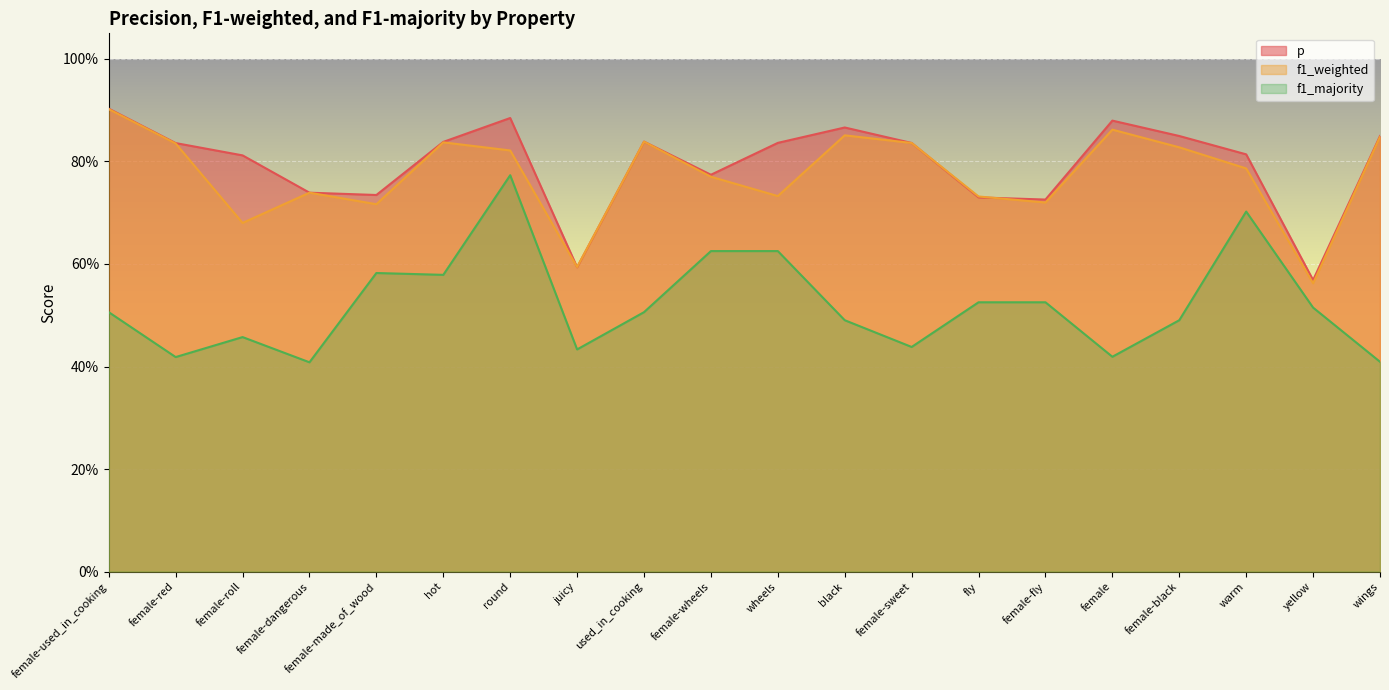

Where is the first local maximum for p?

round